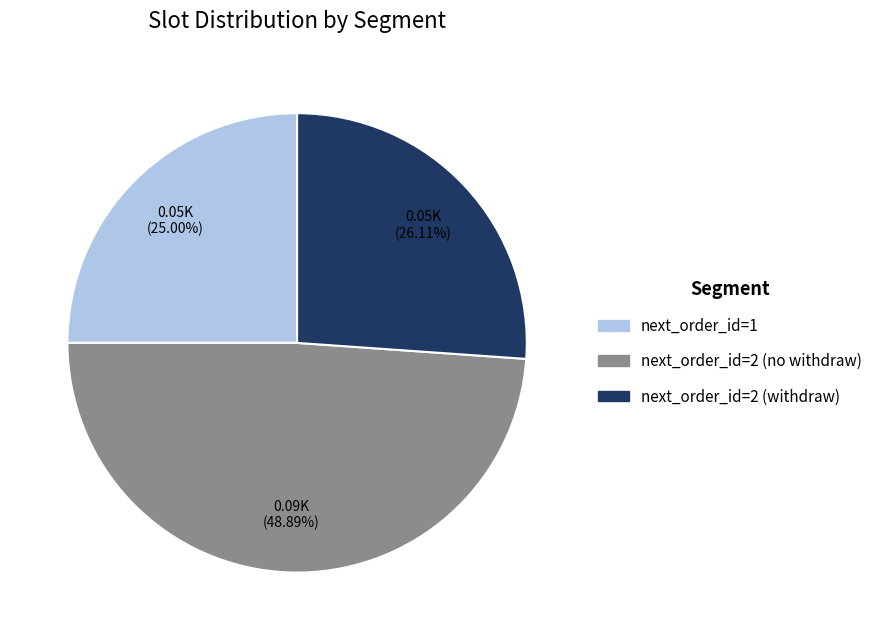

Is there any slice that represents more than half of the pie?

No